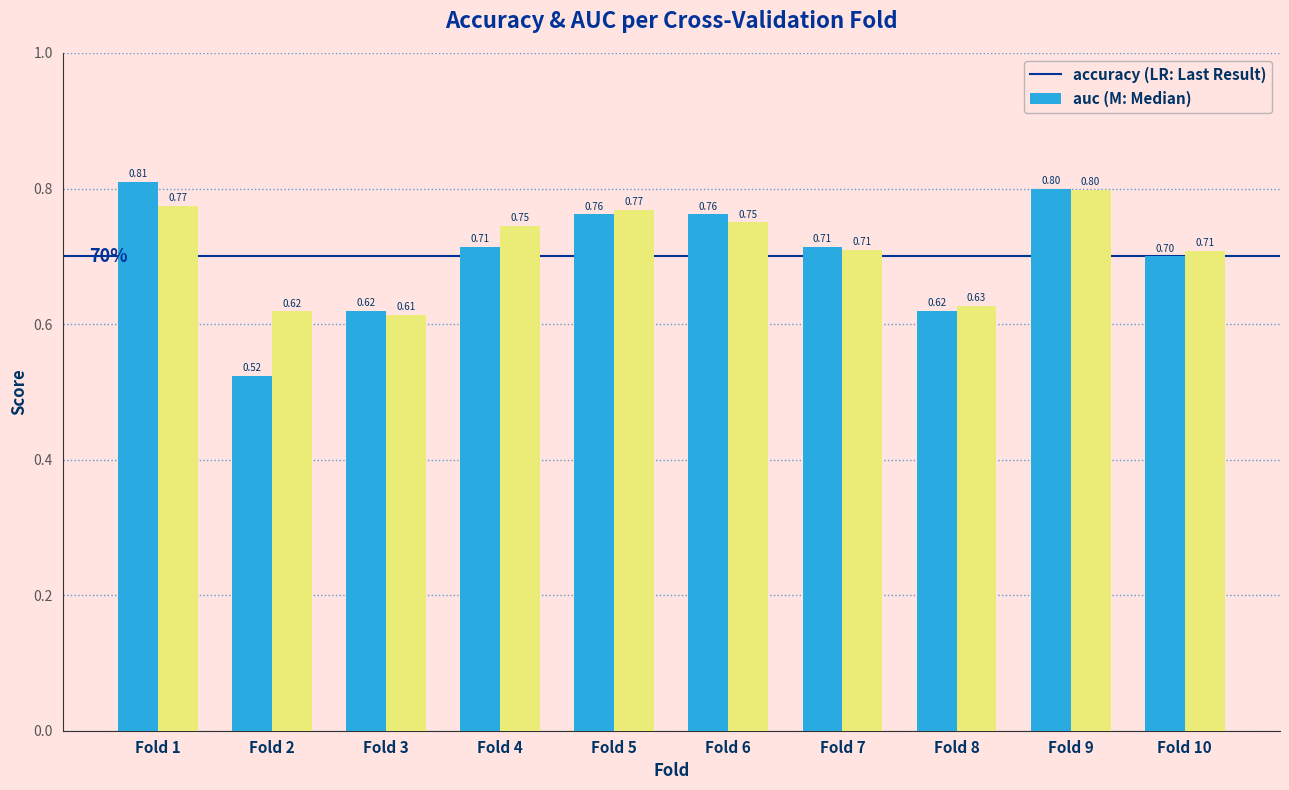

At which category is the sum across all series the highest?

Fold 9